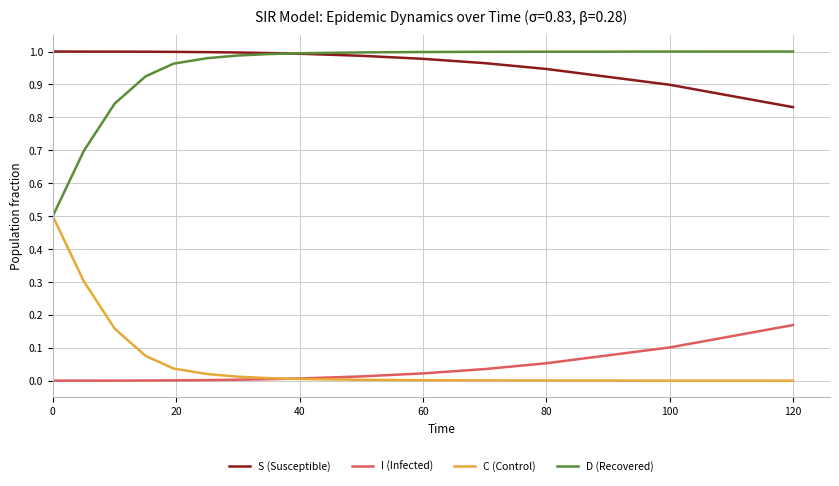

What are all the series names shown in the legend?

S (Susceptible), I (Infected), C (Control), D (Recovered)